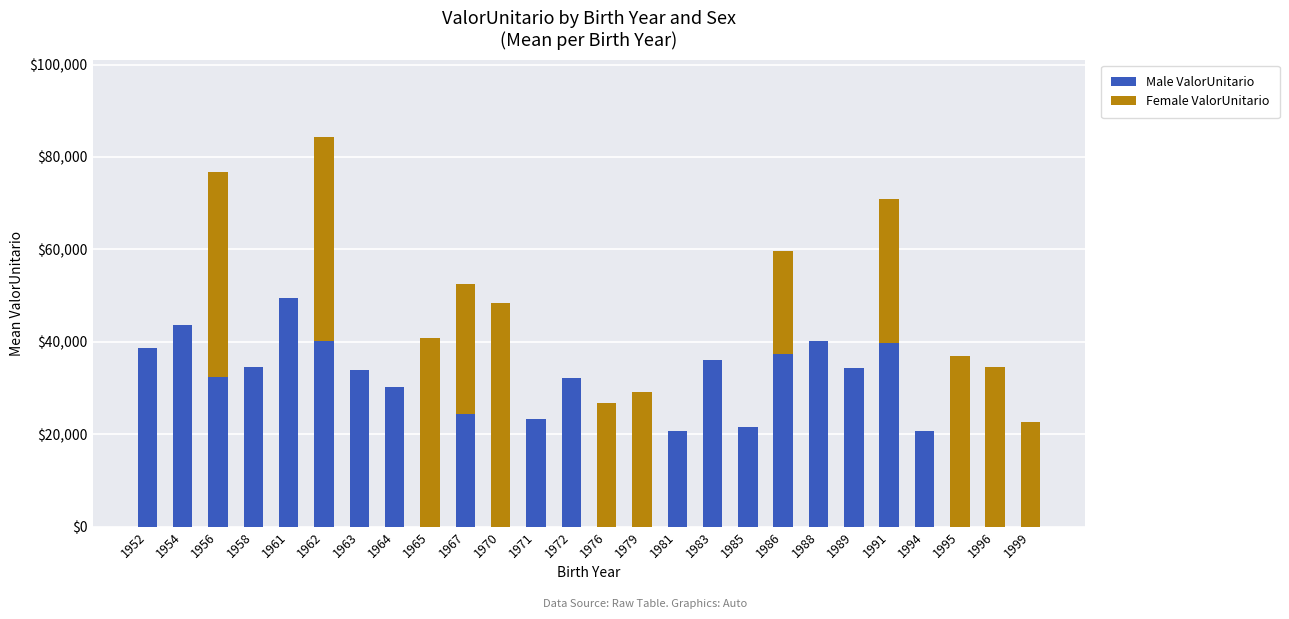

Where does the Male ValorUnitario series first go above 32229?

1952